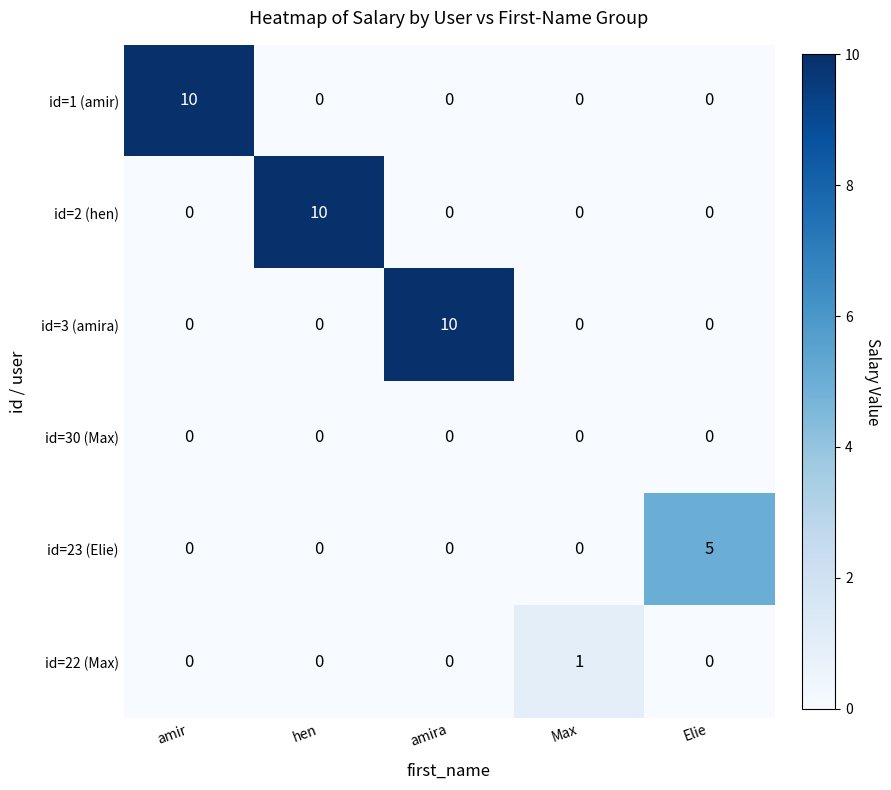

At how many categories does at least one series exceed 0?

5